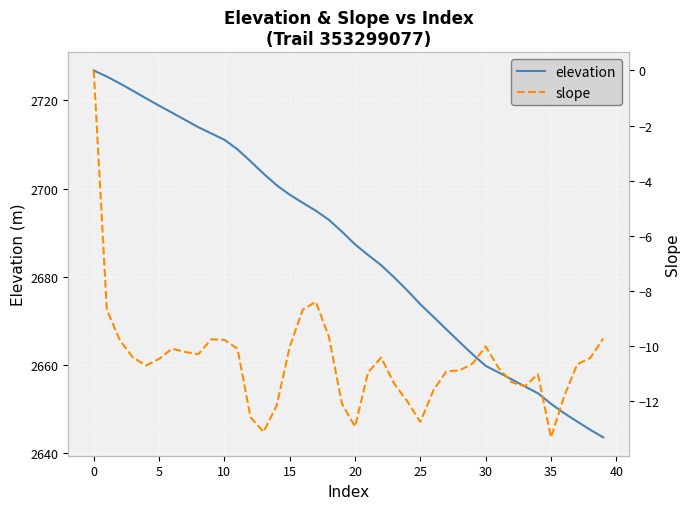

Is it true that elevation equals 1043.0 at 35?

False